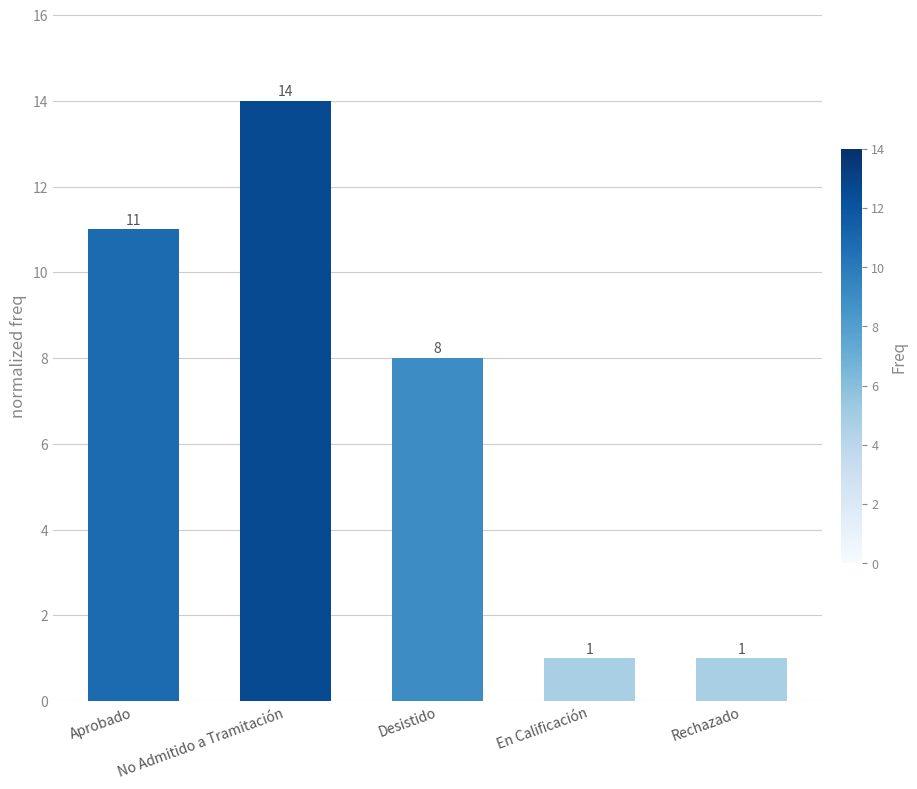

Reading left to right, extract all data points from this chart.

Aprobado=11	No Admitido a Tramitación=14	Desistido=8	En Calificación=1	Rechazado=1